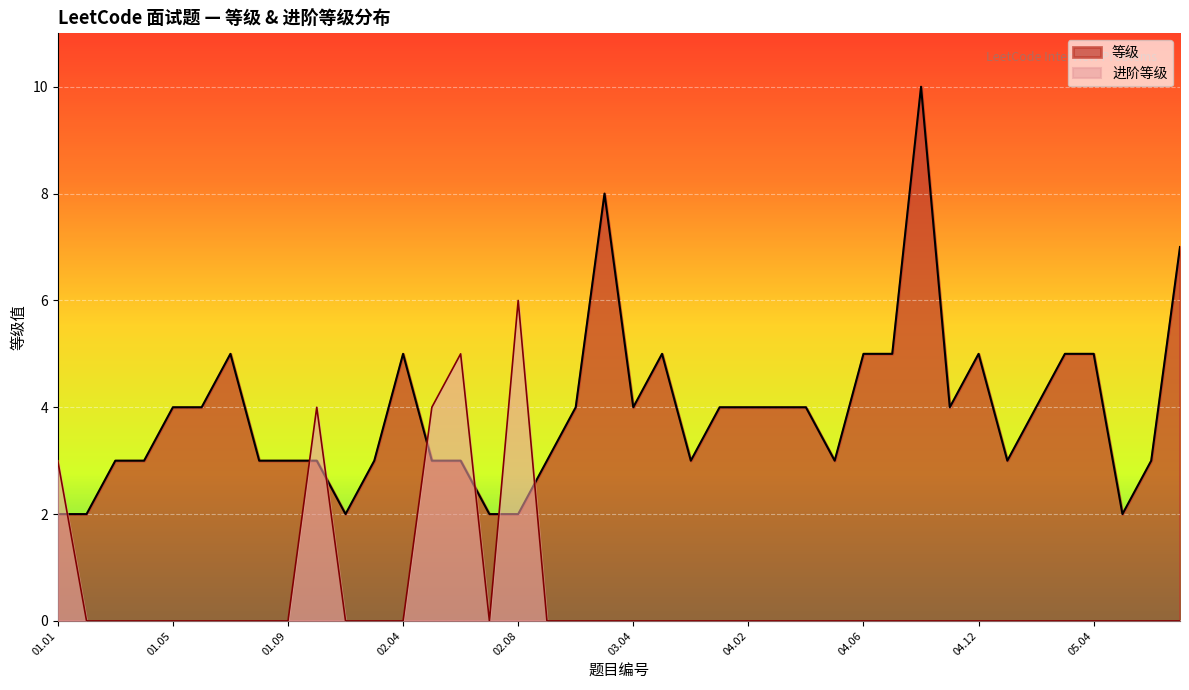

Which series changed the most between 01.05 and 04.03?

等级